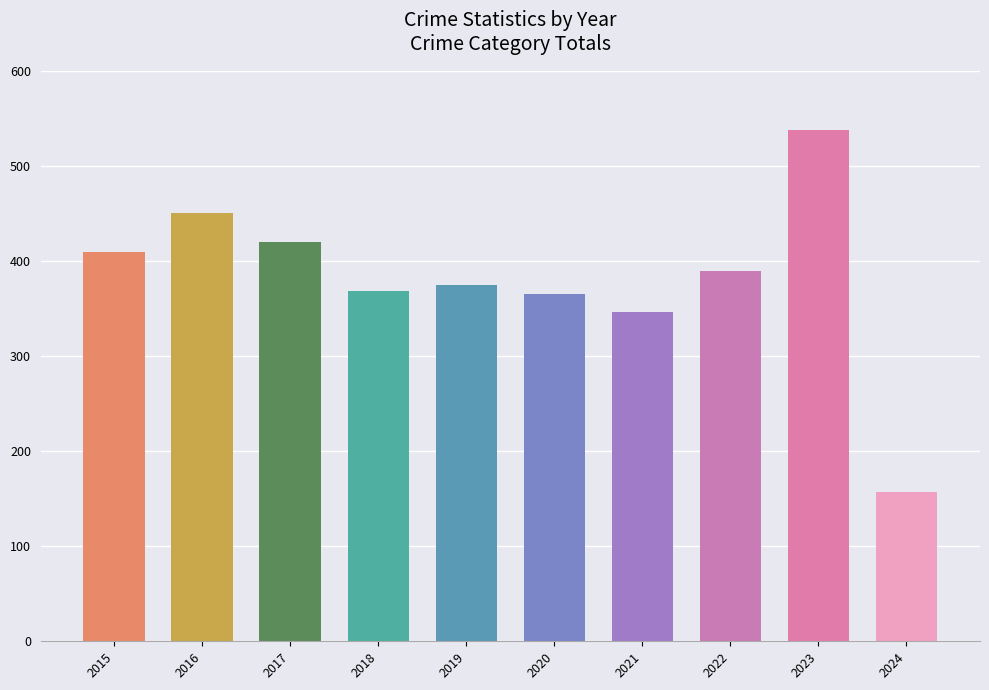

What is the smallest value displayed?

157